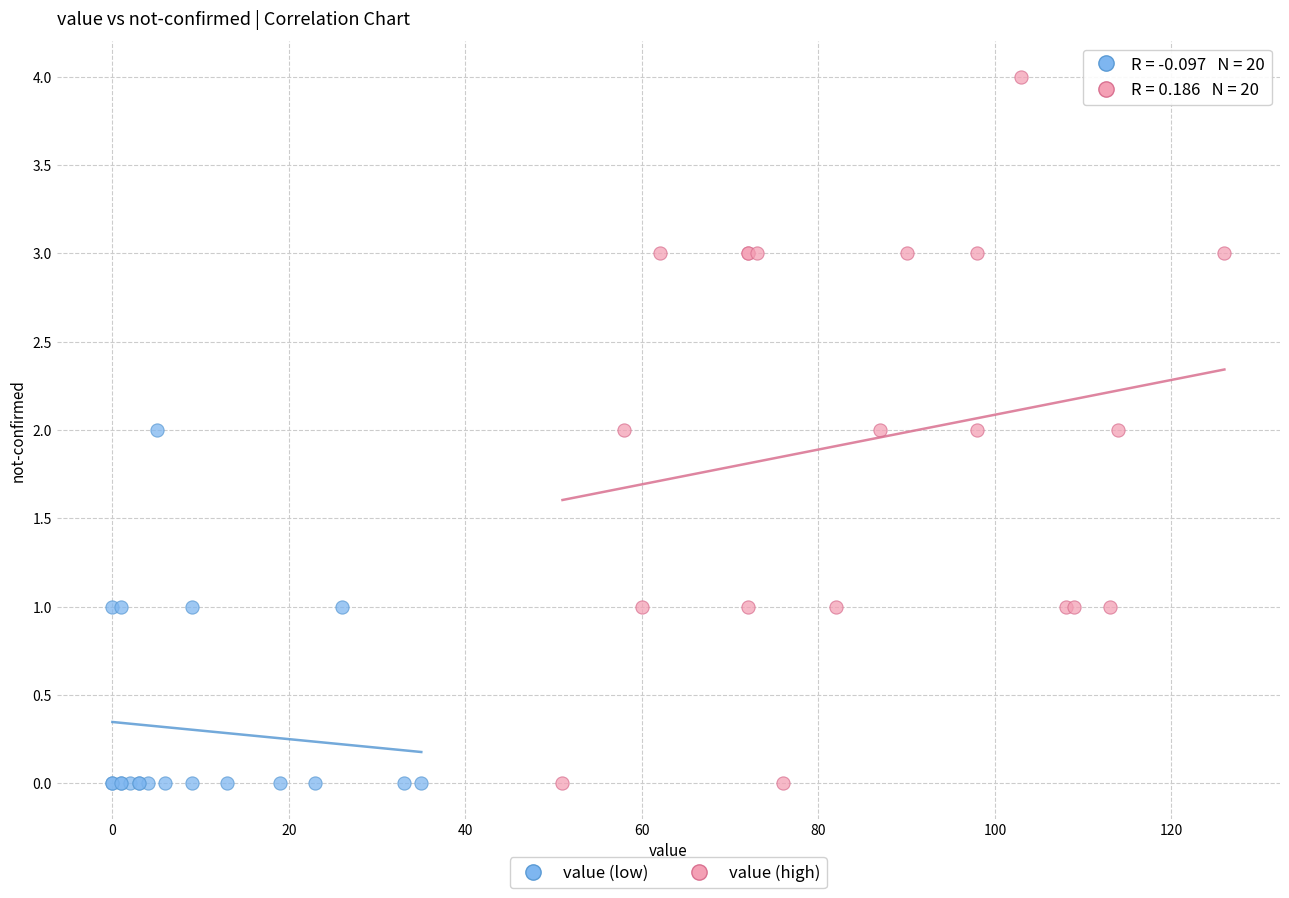

Which series has the widest spread of Y values?

value (high)